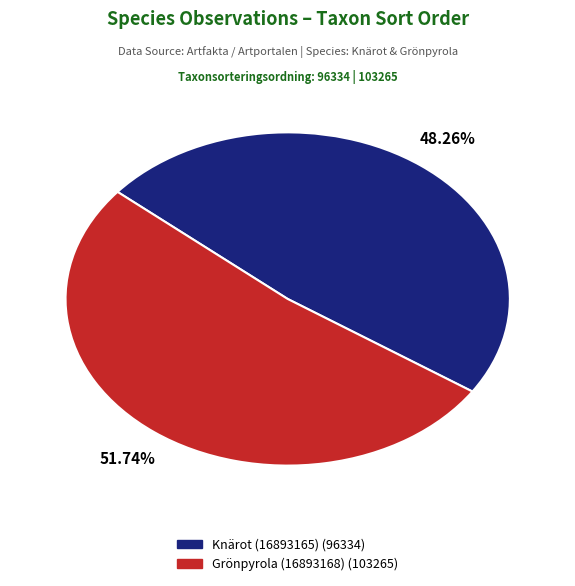

To the nearest percent, what percentage of the pie is Grönpyrola (16893168)?

52%